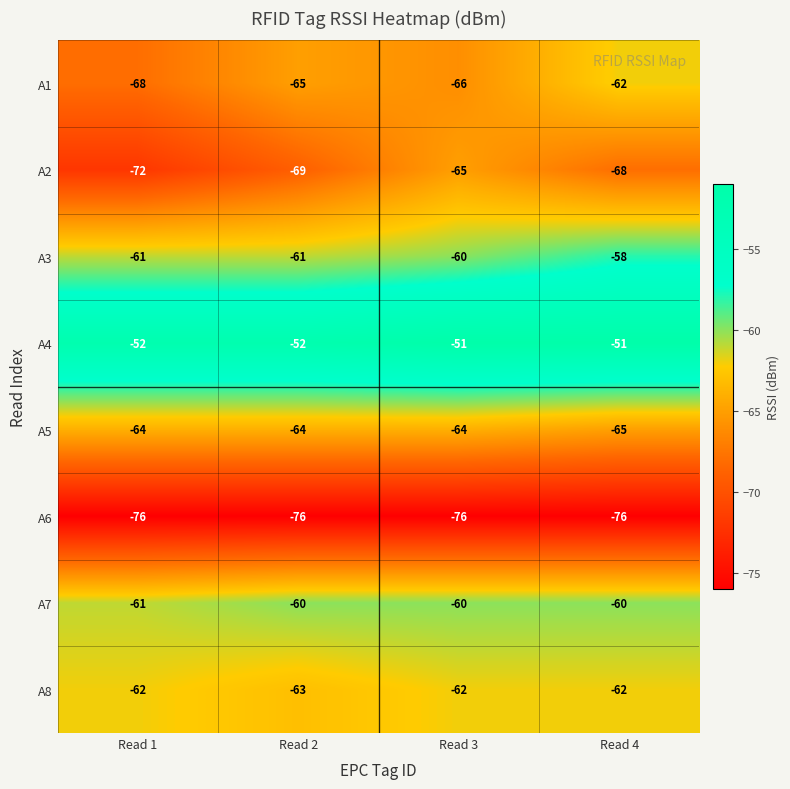

What is the difference between the highest and lowest values at Read 2?

24